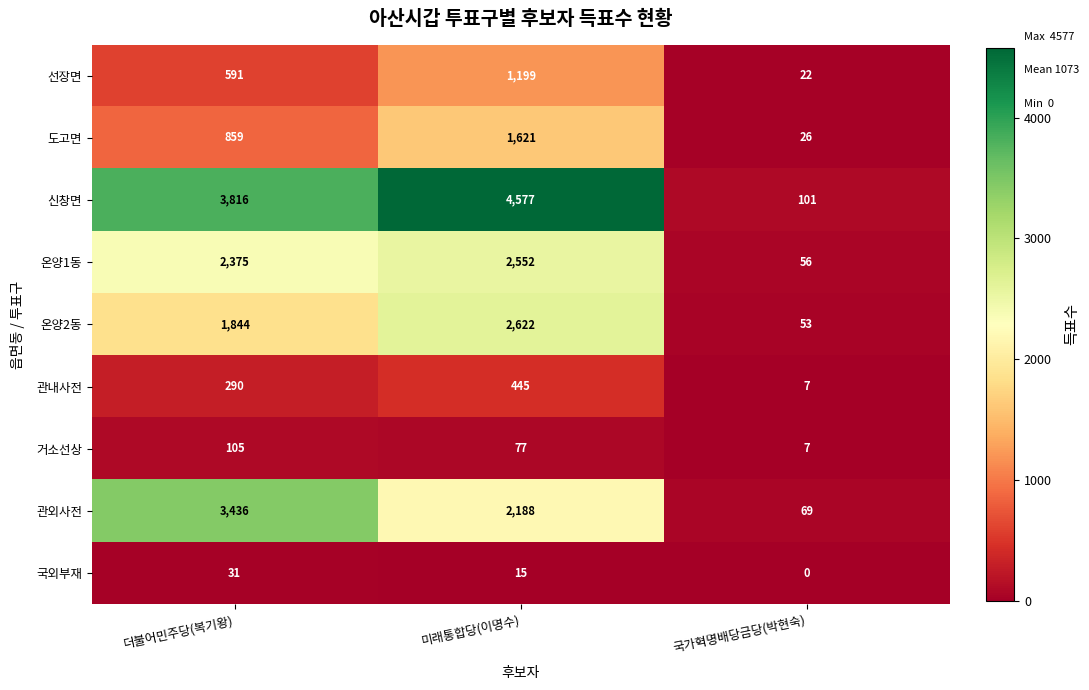

Rank the series at 미래통합당(이명수) from highest to lowest value.

신창면, 온양2동, 온양1동, 관외사전, 도고면, 선장면, 관내사전, 거소선상, 국외부재